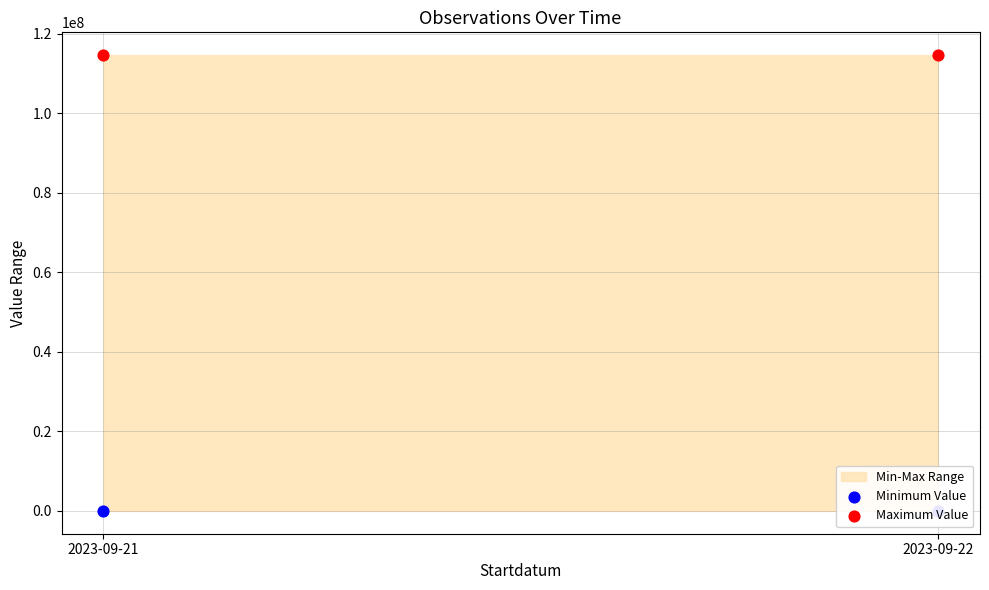

Which series reaches the maximum Y coordinate?

Maximum Value